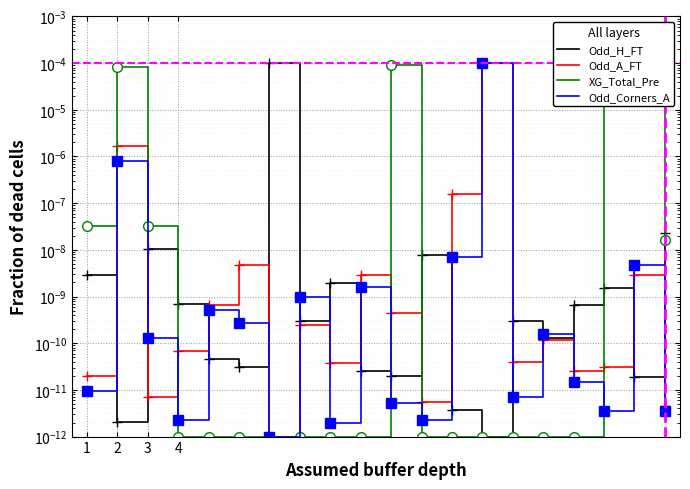

Is this an area chart (filled region under the line)?

No